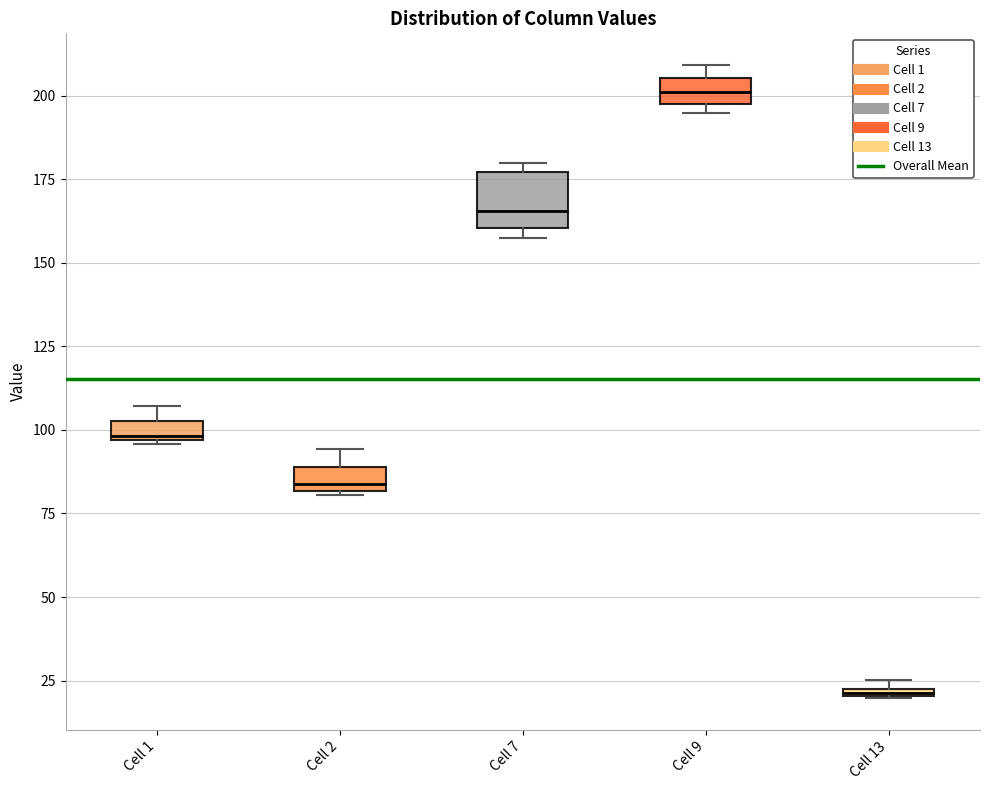

Comparing the boxes themselves (not the whiskers), which one is the tallest?

Cell 7